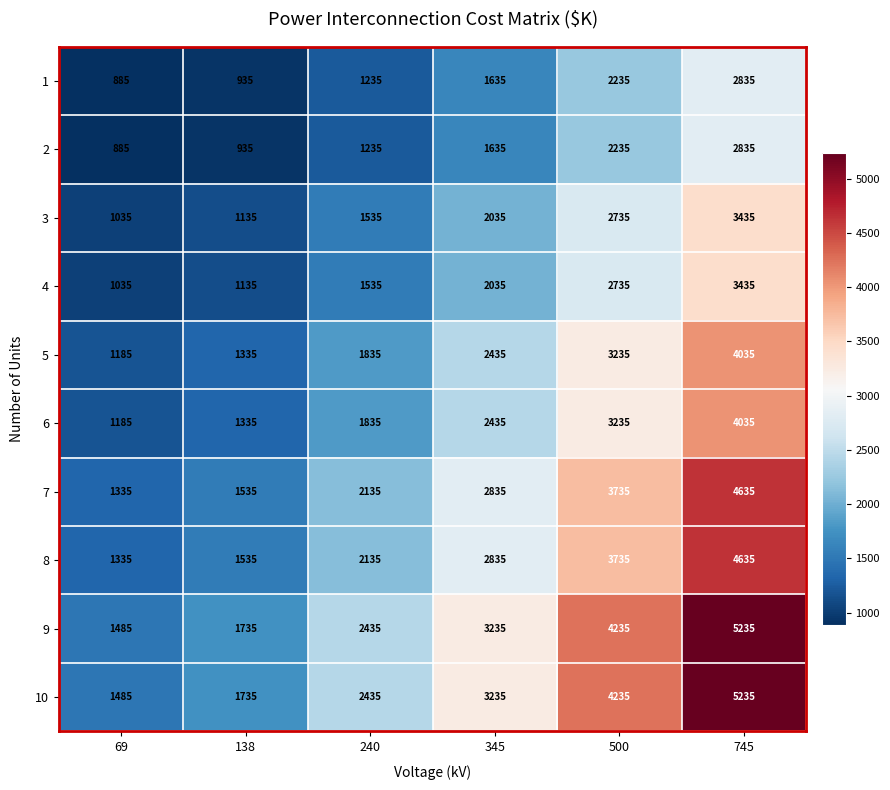

Count the number of data series in this chart.

10